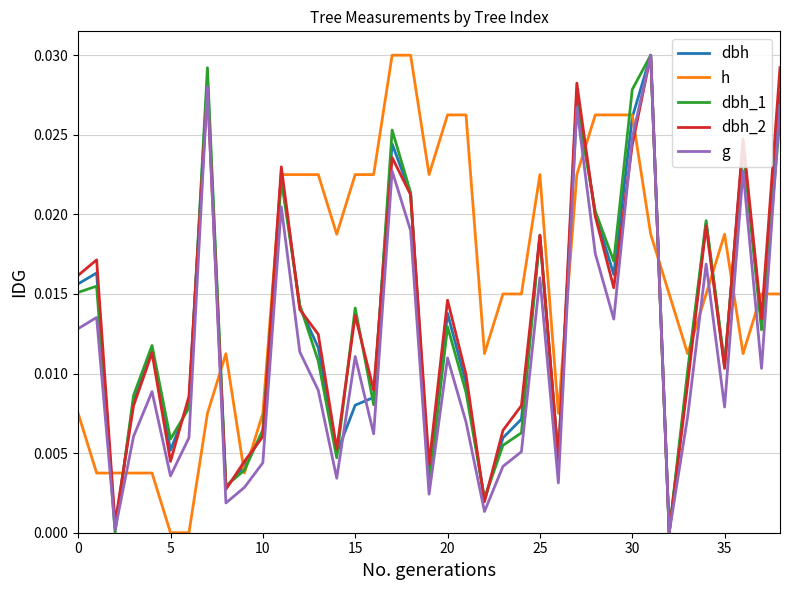

Which series has the largest total across all categories?

h